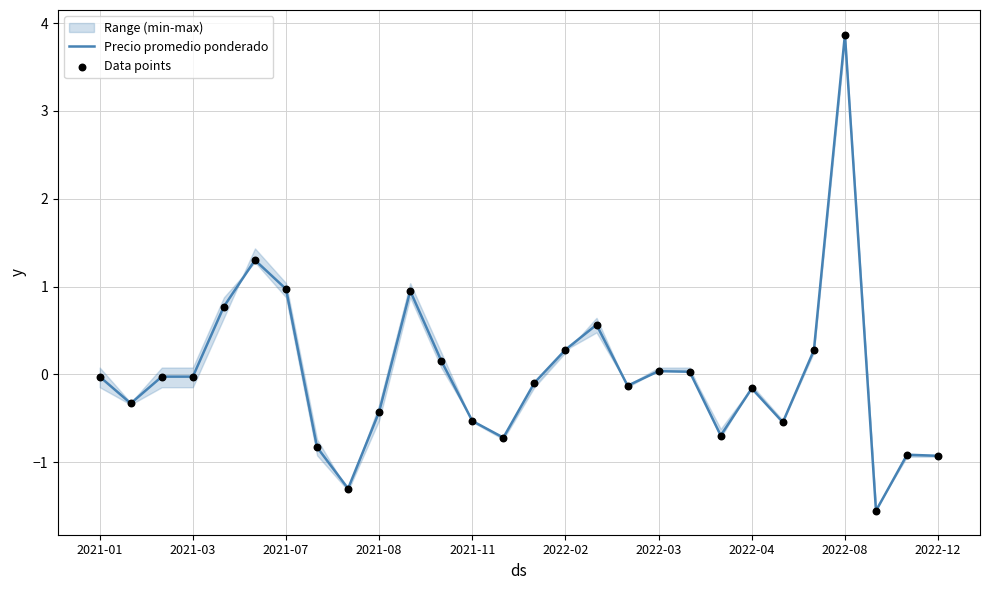

At how many categories does at least one series exceed 1?

2